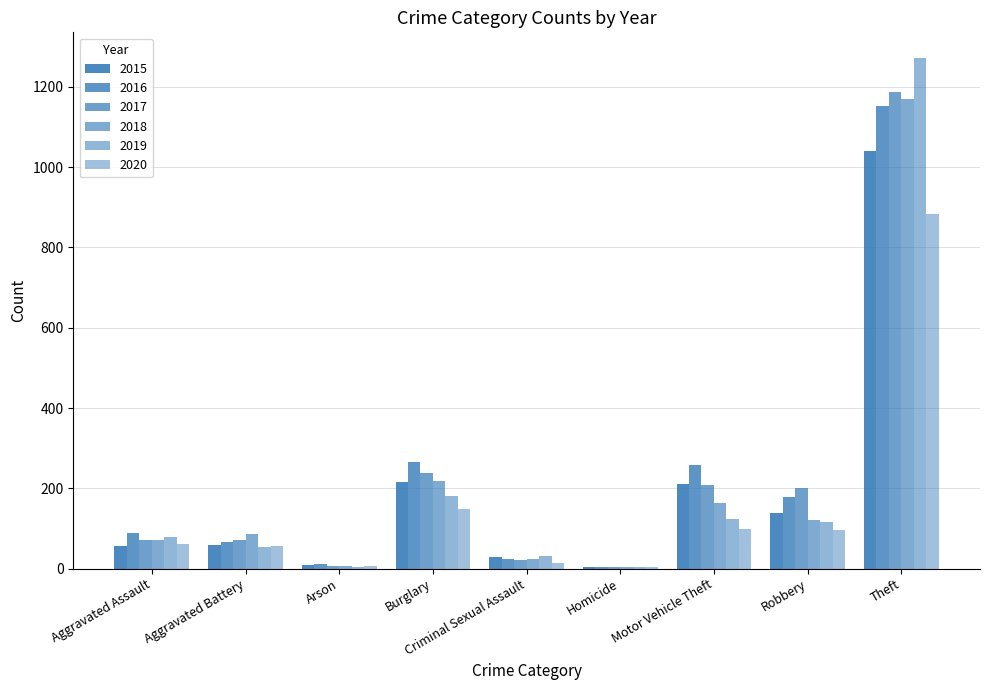

The 2015 series shows 34 at Aggravated Battery. True or false?

False